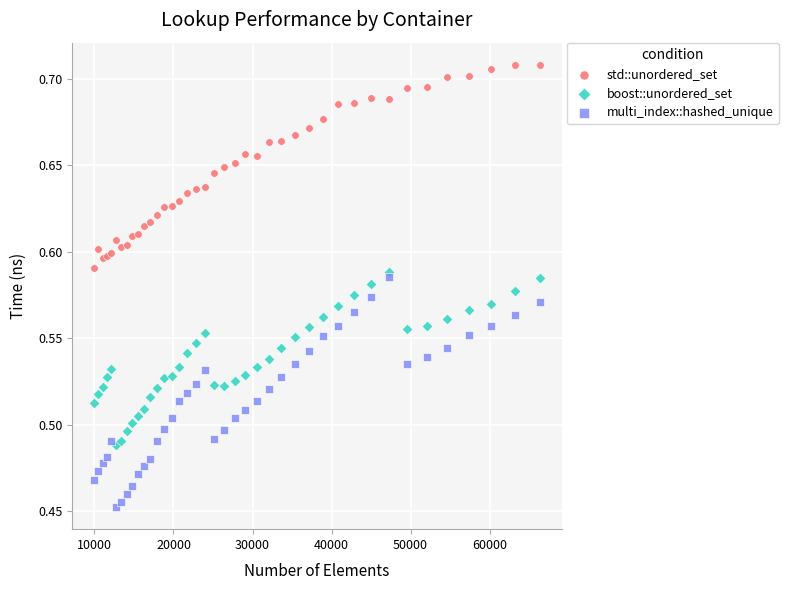

What are all the series names shown in the legend?

std::unordered_set, boost::unordered_set, multi_index::hashed_unique